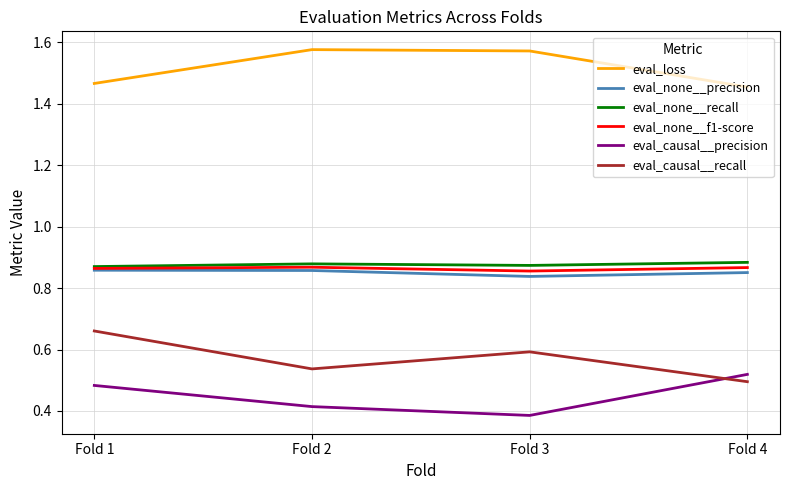

True or false: eval_none__recall has a value of 1.4 at Fold 4.

False